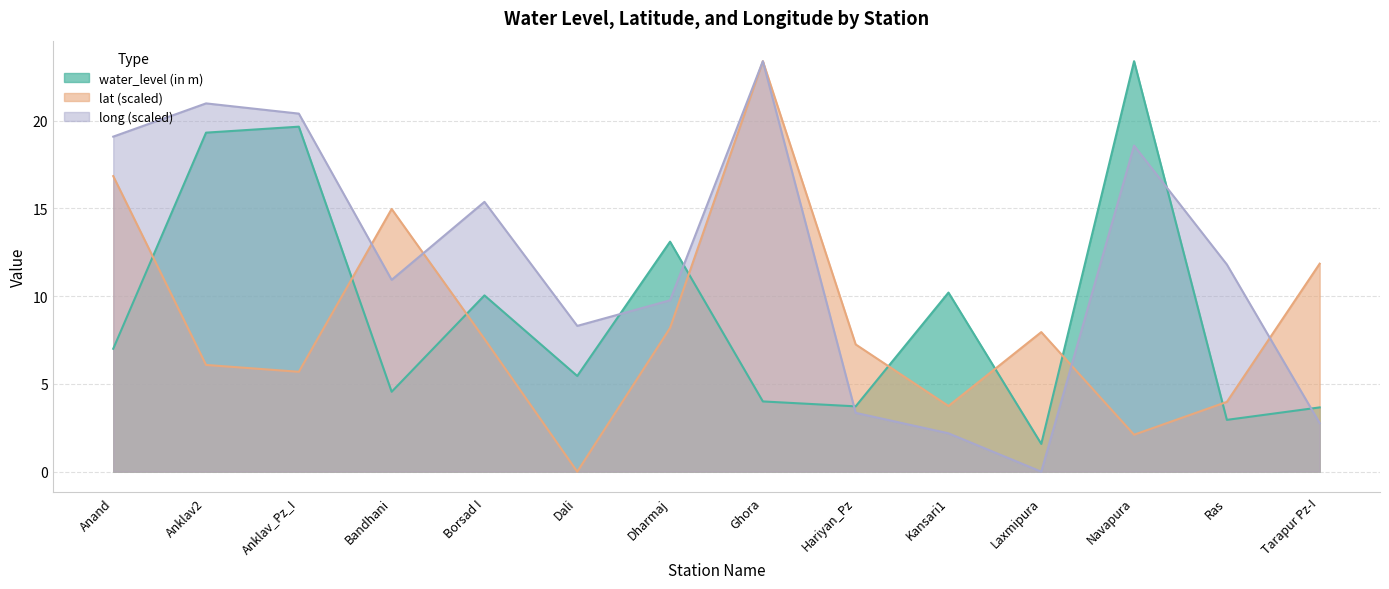

True or false: lat and long intersect in this chart.

True